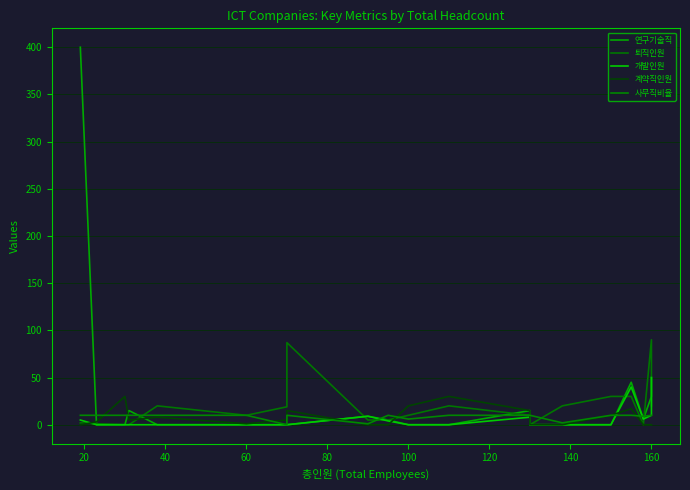

In 사무직비율, how many points are lower than both neighbors (excluding endpoints)?

5